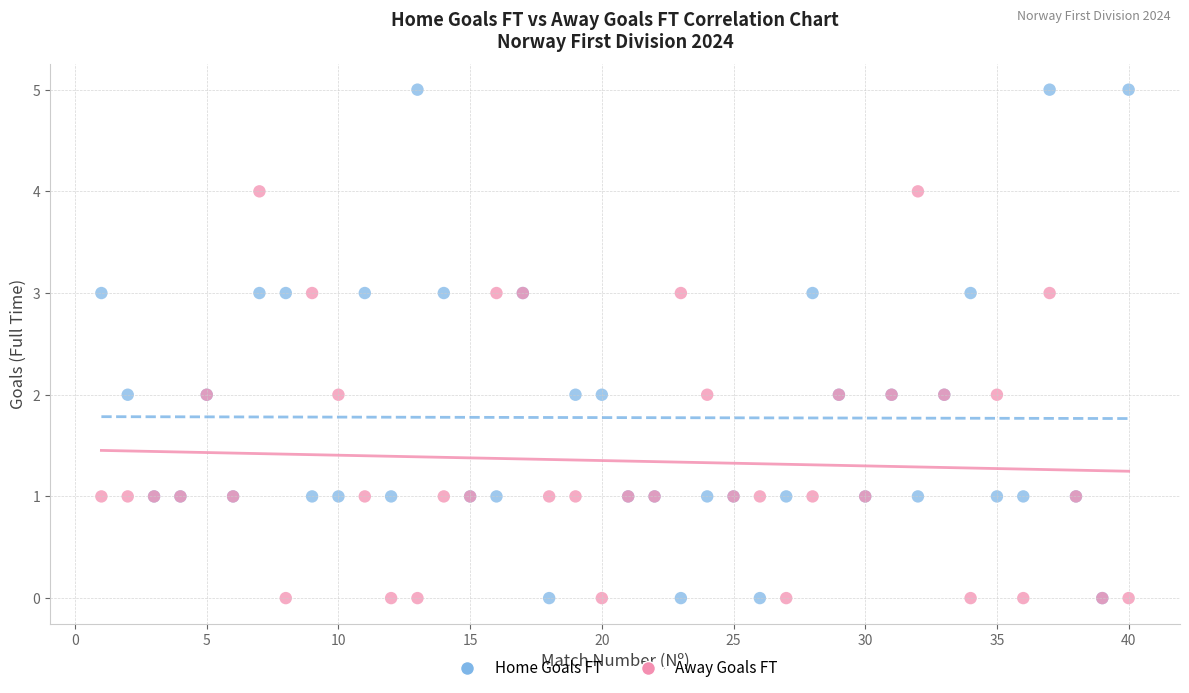

Which series has the largest Y range (max minus min)?

Home Goals FT